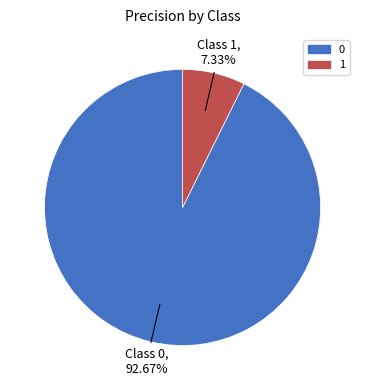

Count the number of slices in the pie.

2